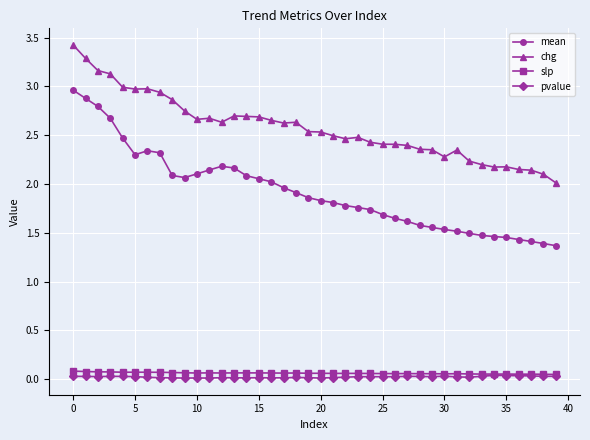

True or false: pvalue and mean cross at least once.

False